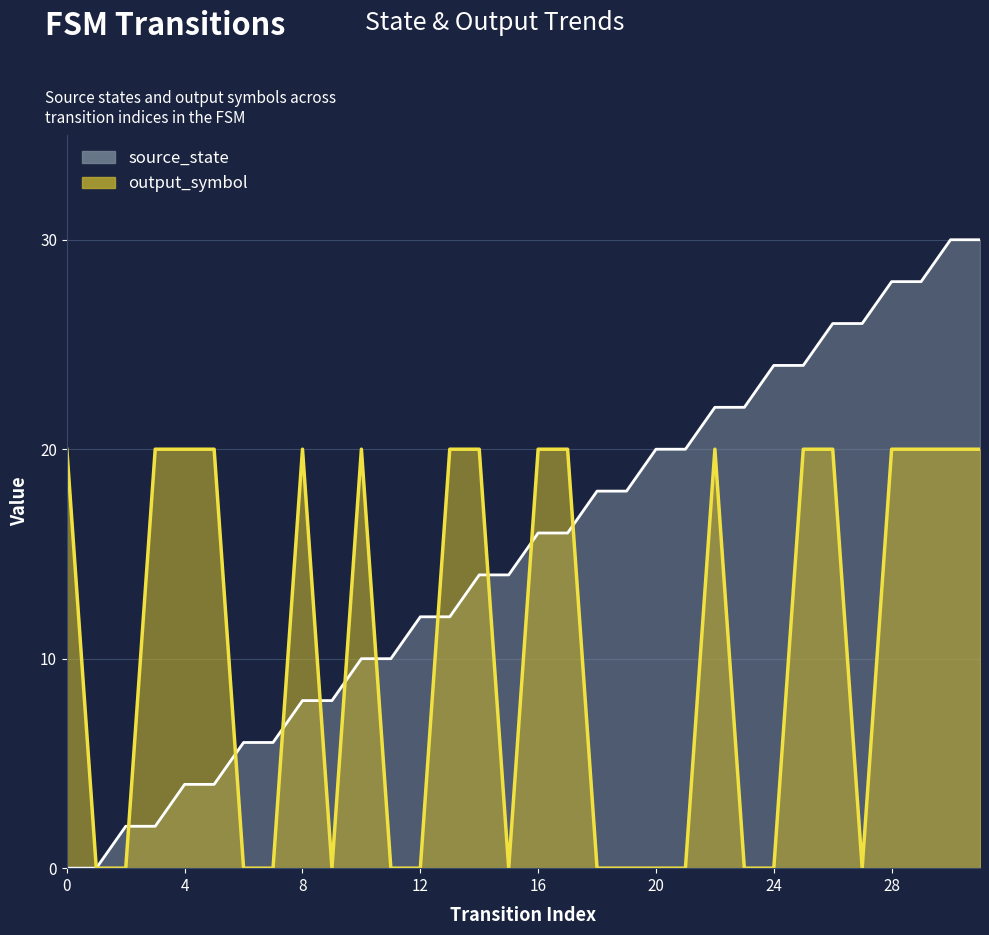

At how many categories does at least one series exceed 23?

8